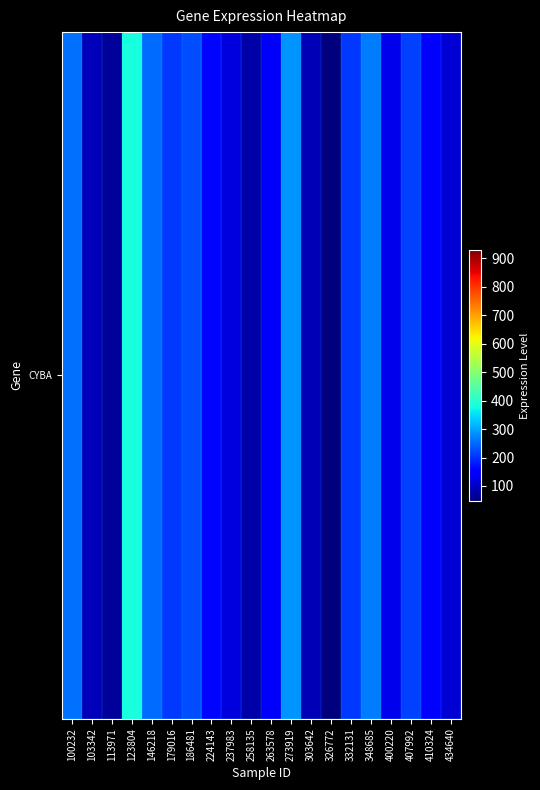

The value at 113971 is 67.6. True or false?

True